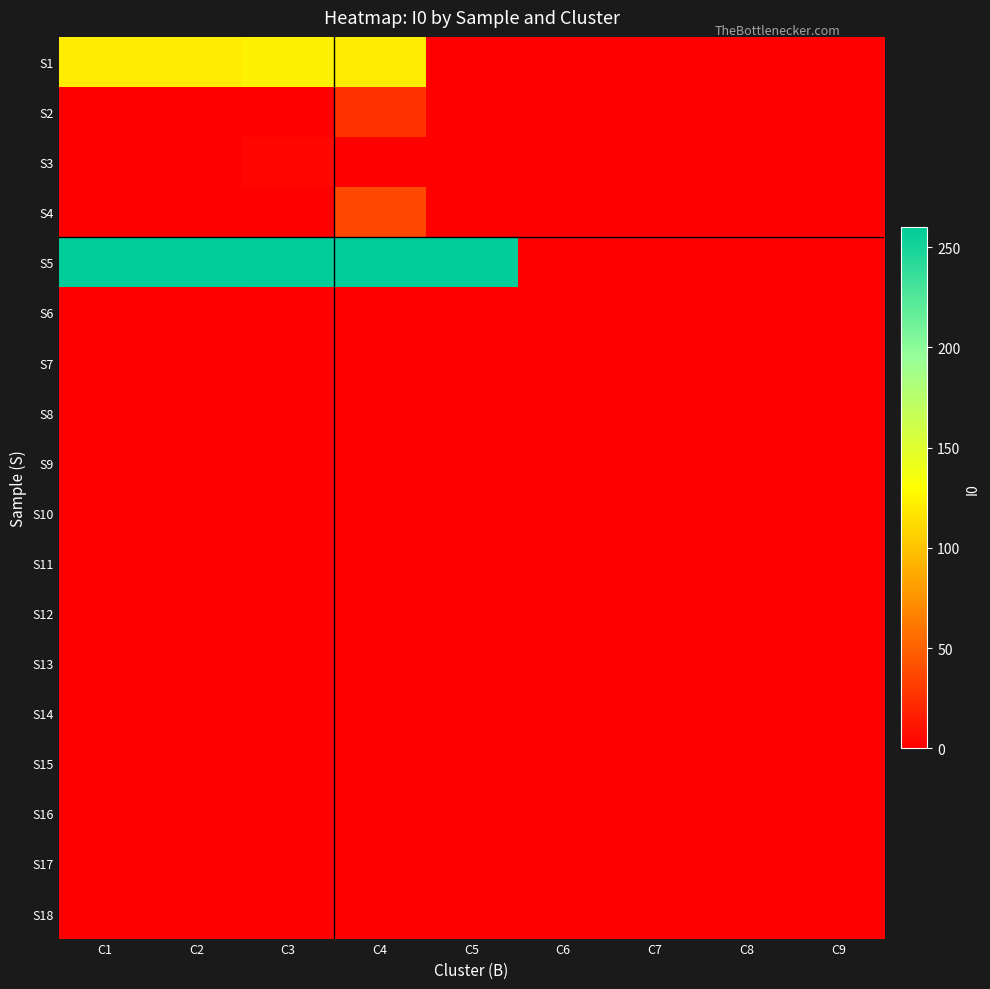

Reading left to right, extract all data points from this chart.

S1: C1=120	C2=120	C3=123	C4=120	C5=0	C6=0	C7=0	C8=0	C9=0
S2: C1=0	C2=0	C3=0	C4=26	C5=0	C6=0	C7=0	C8=0	C9=0
S3: C1=0	C2=0	C3=4	C4=0	C5=0	C6=0	C7=0	C8=0	C9=0
S4: C1=0	C2=0	C3=0	C4=37	C5=0	C6=0	C7=0	C8=0	C9=0
S5: C1=258	C2=258	C3=260	C4=258	C5=258	C6=0	C7=0	C8=0	C9=0
S6: C1=0	C2=0	C3=0	C4=0	C5=0	C6=0	C7=0	C8=0	C9=0
S7: C1=0	C2=0	C3=0	C4=0	C5=0	C6=0	C7=0	C8=0	C9=0
S8: C1=0	C2=0	C3=0	C4=0	C5=0	C6=0	C7=0	C8=0	C9=0
S9: C1=0	C2=0	C3=0	C4=0	C5=0	C6=0	C7=0	C8=0	C9=0
S10: C1=0	C2=0	C3=0	C4=0	C5=0	C6=0	C7=0	C8=0	C9=0
S11: C1=0	C2=0	C3=0	C4=0	C5=0	C6=0	C7=0	C8=0	C9=0
S12: C1=0	C2=0	C3=0	C4=0	C5=0	C6=0	C7=0	C8=0	C9=0
S13: C1=0	C2=0	C3=0	C4=0	C5=0	C6=0	C7=0	C8=0	C9=0
S14: C1=0	C2=0	C3=0	C4=0	C5=0	C6=0	C7=0	C8=0	C9=0
S15: C1=0	C2=0	C3=0	C4=0	C5=0	C6=0	C7=0	C8=0	C9=0
S16: C1=0	C2=0	C3=0	C4=0	C5=0	C6=0	C7=0	C8=0	C9=0
S17: C1=0	C2=0	C3=0	C4=0	C5=0	C6=0	C7=0	C8=0	C9=0
S18: C1=0	C2=0	C3=0	C4=0	C5=0	C6=0	C7=0	C8=0	C9=0